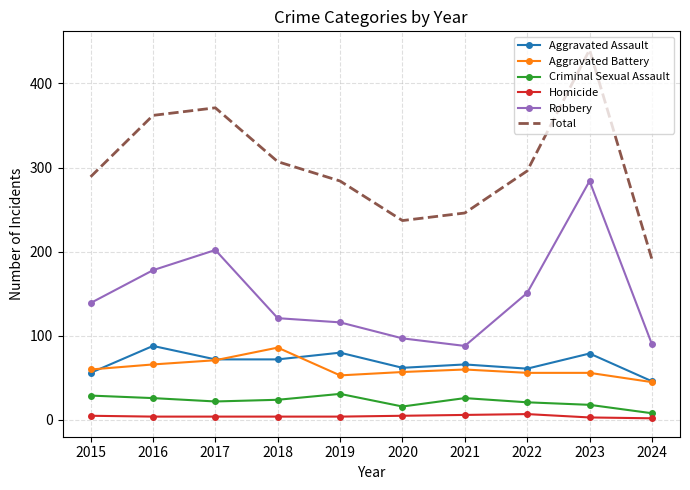

True or false: Robbery has more than 1 points higher than both neighbors.

True